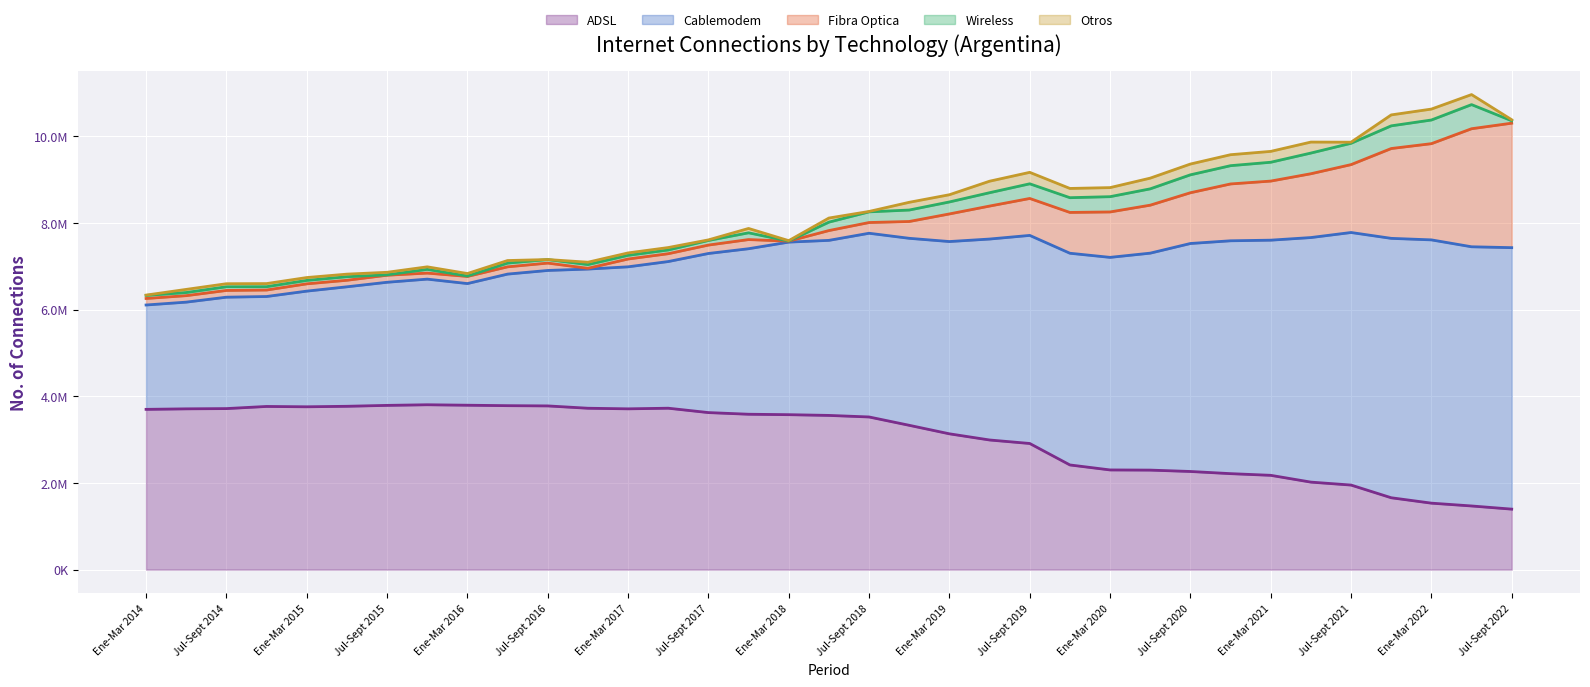

What is the difference between the maximum and minimum values in the Fibra Optica series?

2853734